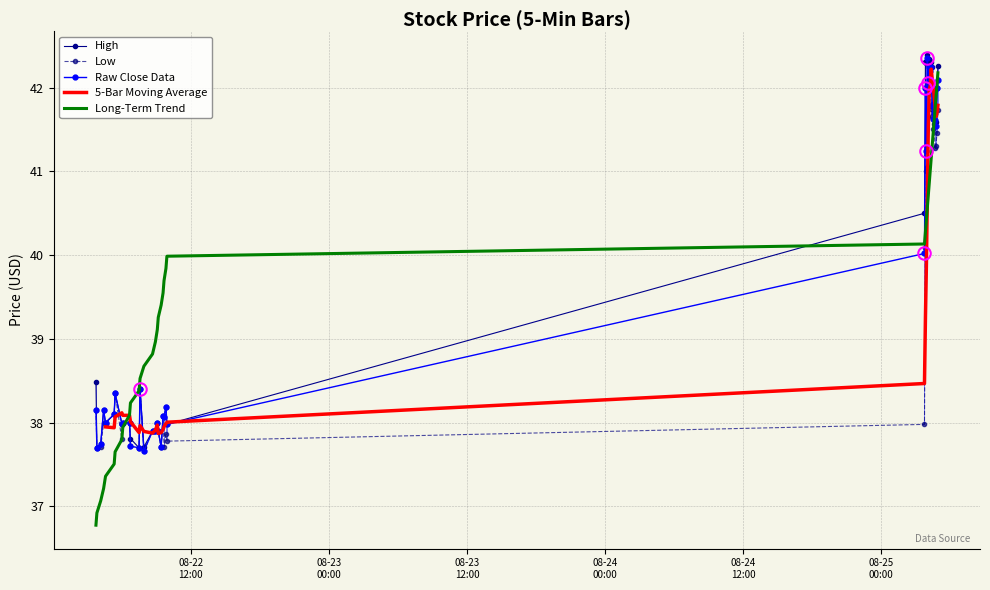

What is the lowest value of the High series?

37.7